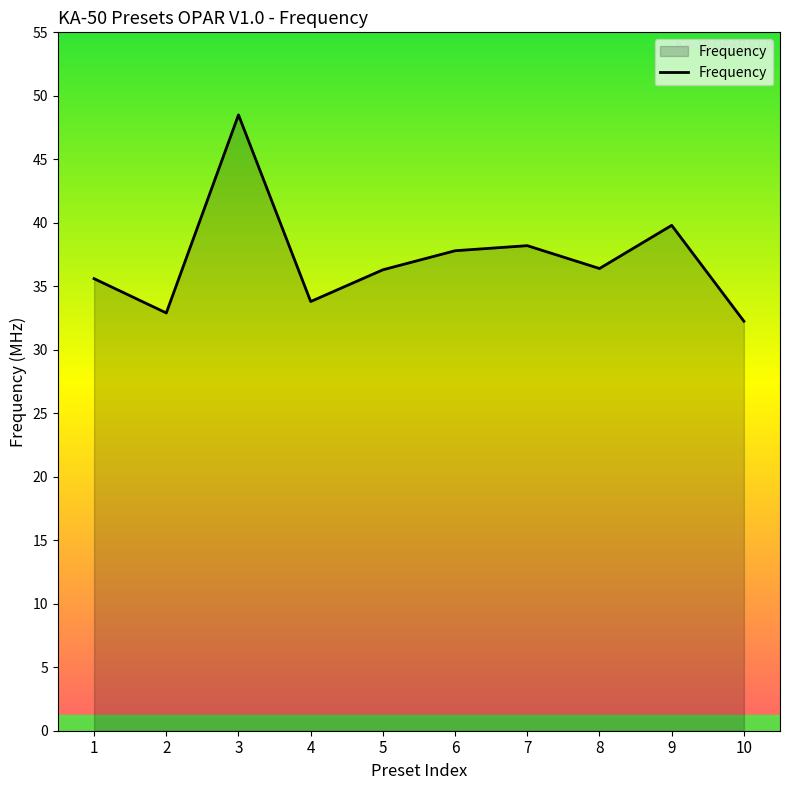

How many lines are shown in the chart?

1